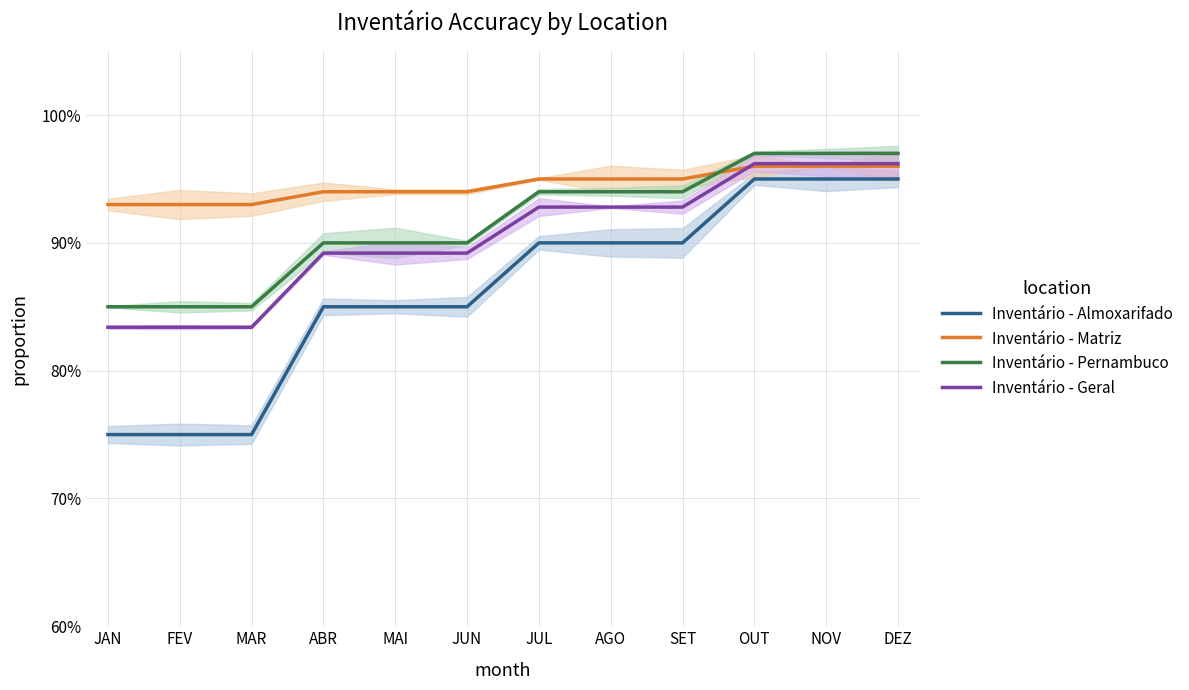

True or false: Inventário - Geral and Inventário - Almoxarifado intersect in this chart.

False